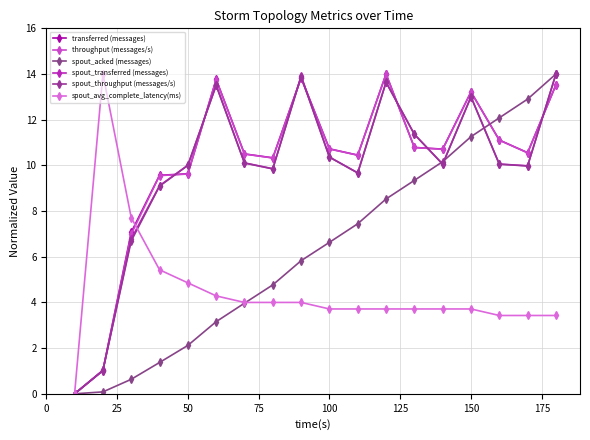

What is the sum of all spout_avg_complete_latency(ms) values?

80.9